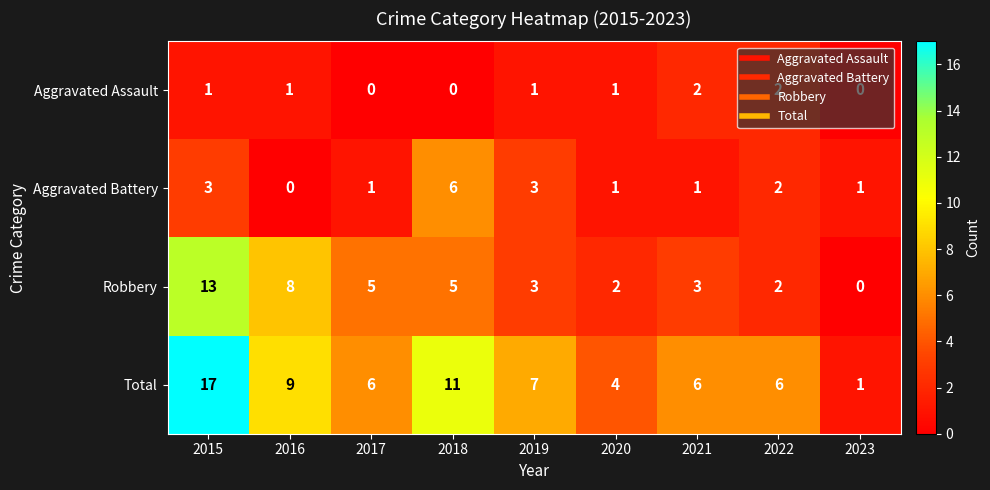

What is the sum of all Total values?

67